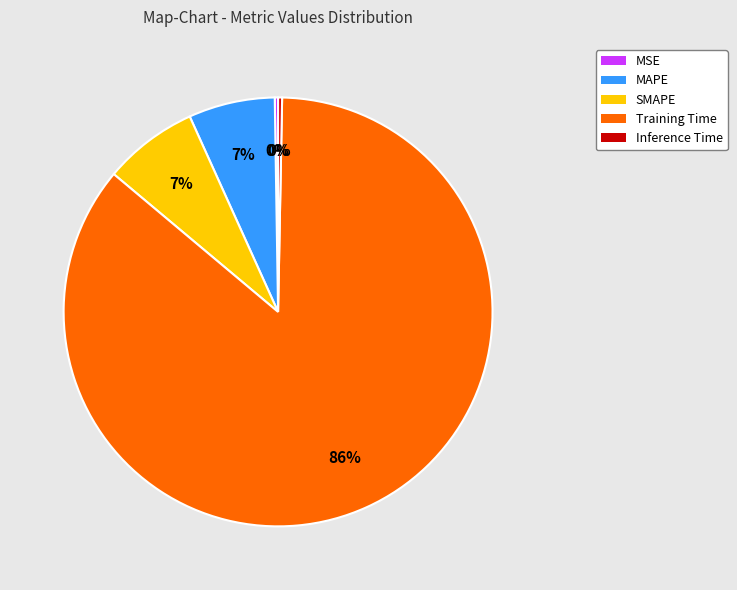

Between Training Time and SMAPE, which is larger?

Training Time